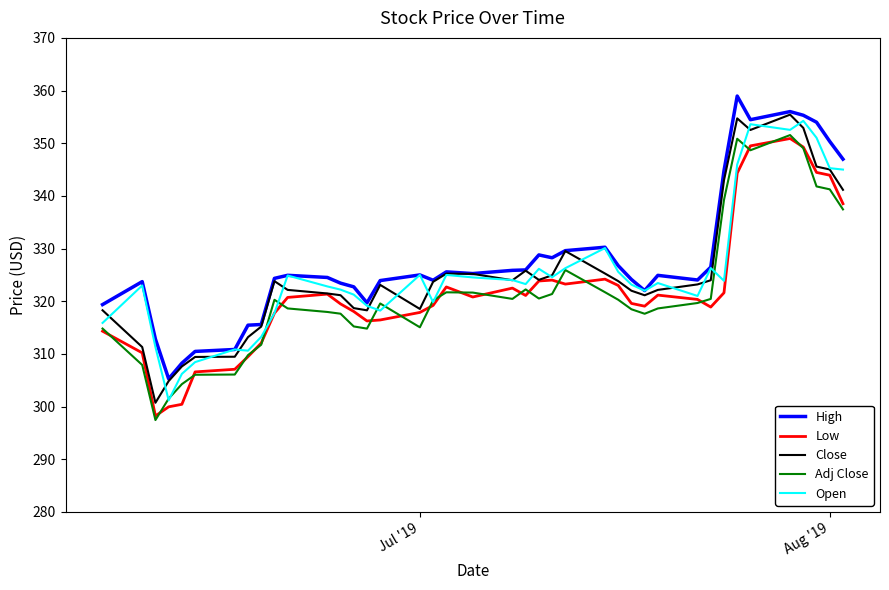

At how many categories does at least one series exceed 334?

8